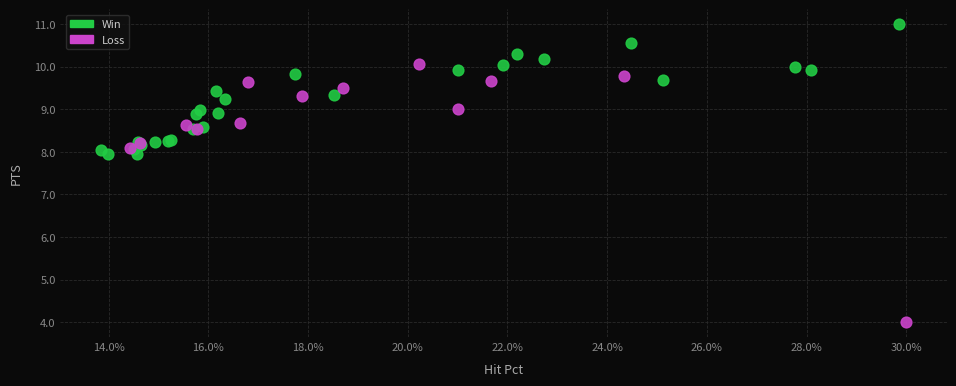

Which series reaches the minimum Y coordinate?

Loss